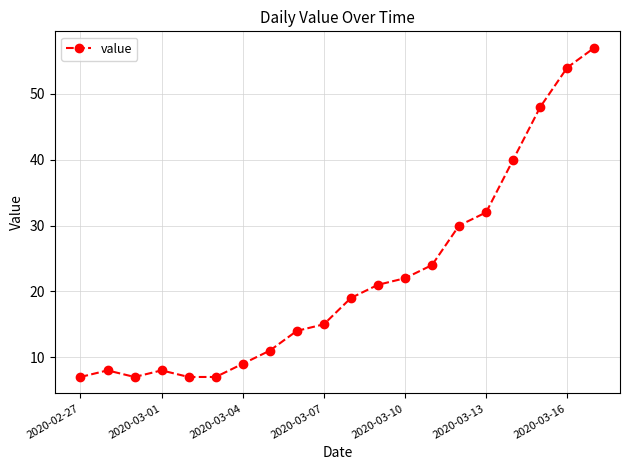

What is the minimum value shown in the chart?

7